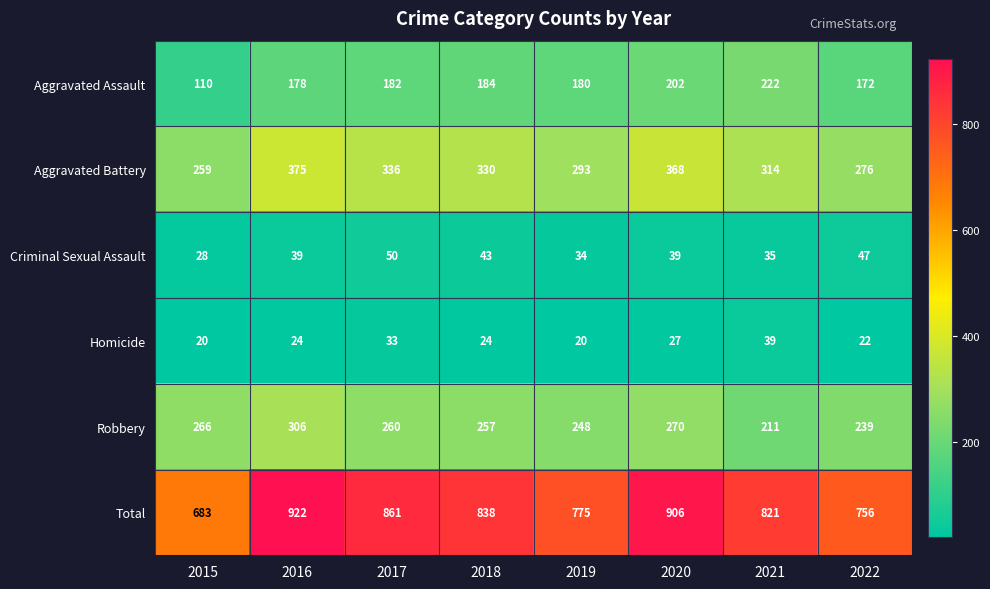

What is the difference between the highest and lowest values at 2022?

734